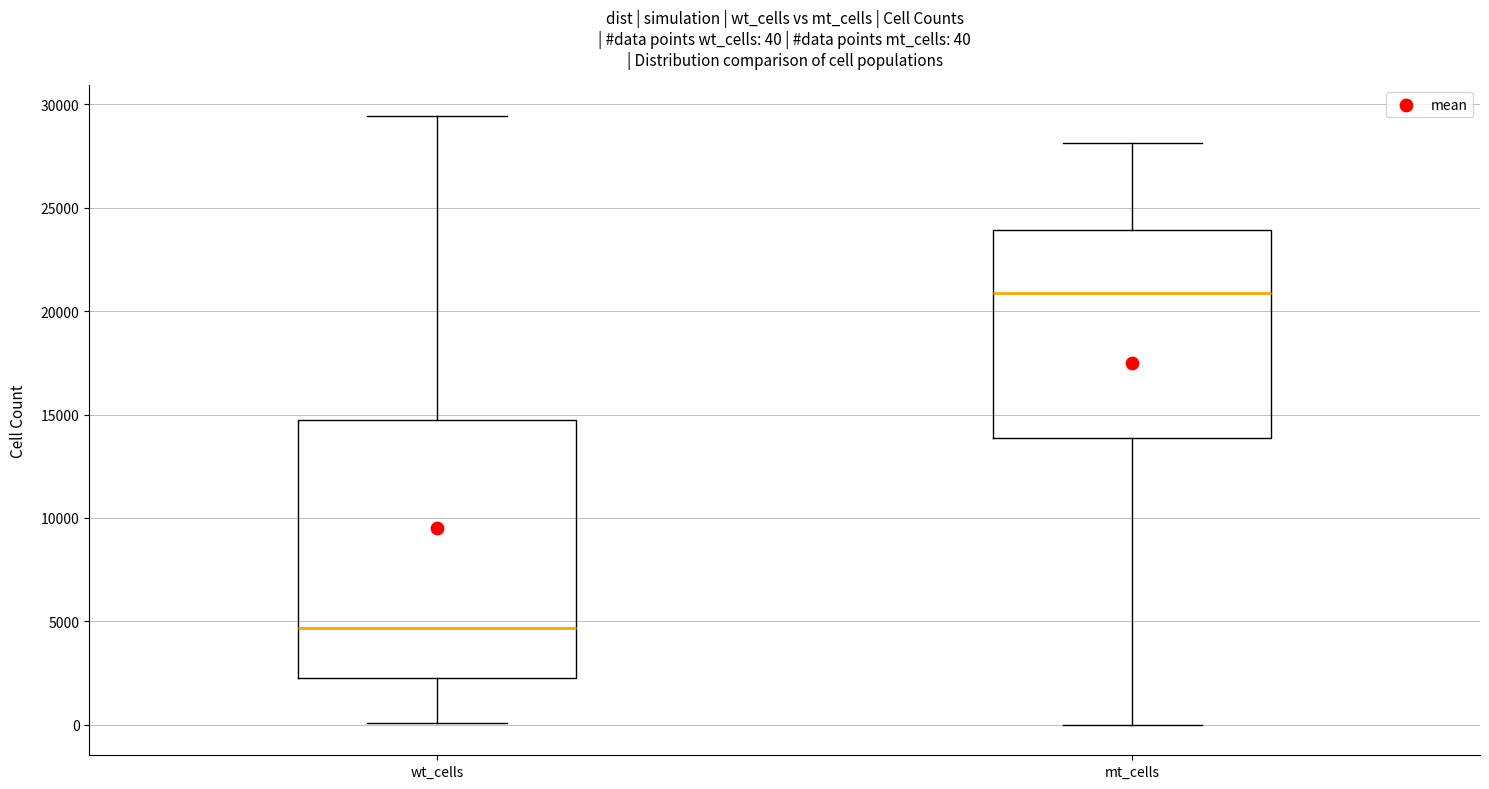

Which box's median line is the lowest?

wt_cells